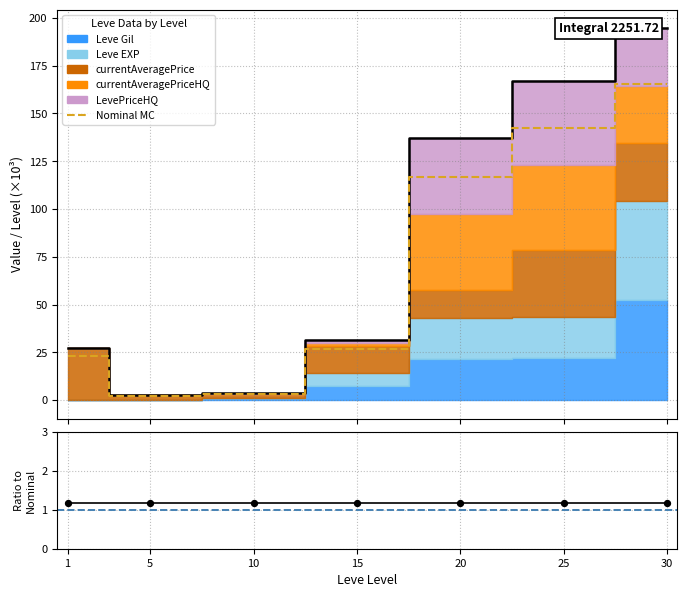

What is the ratio of the value at 20 to the value at 5?

50.3